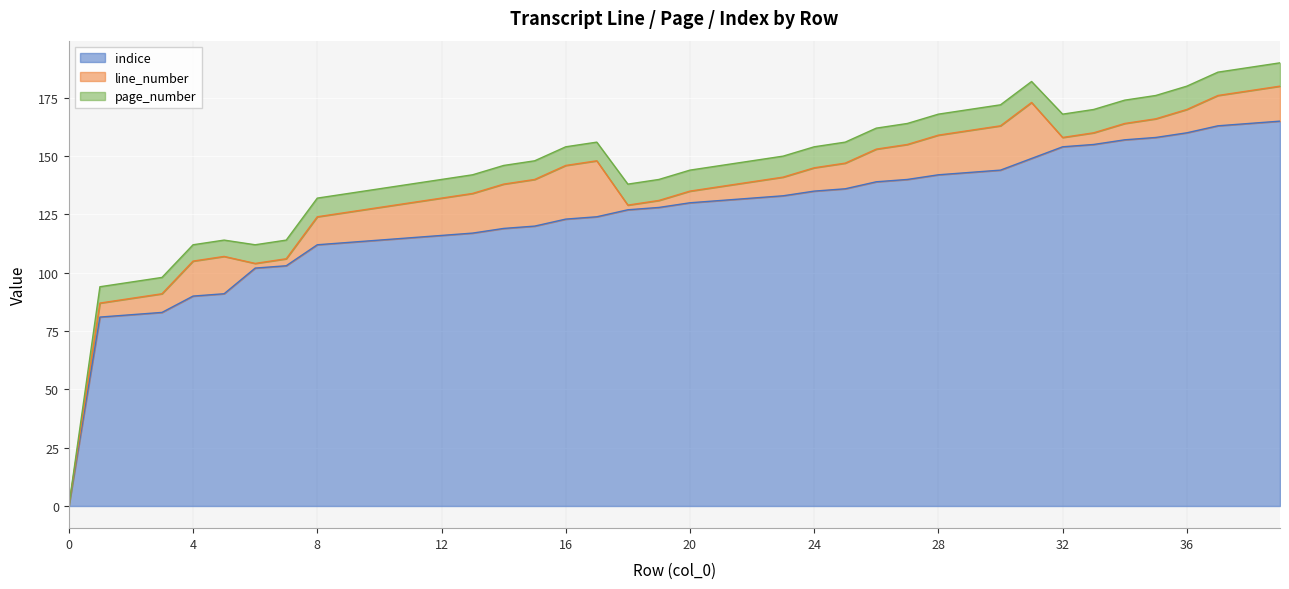

Reading left to right, transcribe all the data shown in this chart.

indice: 0=0	1=81	2=82	3=83	4=90	5=91	6=102	7=103	8=112	9=113	10=114	11=115	12=116	13=117	14=119	15=120	16=123	17=124	18=127	19=128	20=130	21=131	22=132	23=133	24=135	25=136	26=139	27=140	28=142	29=143	30=144	31=149	32=154	33=155	34=157	35=158	36=160	37=163	38=164	39=165
line_number: 0=0	1=6	2=7	3=8	4=15	5=16	6=2	7=3	8=12	9=13	10=14	11=15	12=16	13=17	14=19	15=20	16=23	17=24	18=2	19=3	20=5	21=6	22=7	23=8	24=10	25=11	26=14	27=15	28=17	29=18	30=19	31=24	32=4	33=5	34=7	35=8	36=10	37=13	38=14	39=15
page_number: 0=0	1=7	2=7	3=7	4=7	5=7	6=8	7=8	8=8	9=8	10=8	11=8	12=8	13=8	14=8	15=8	16=8	17=8	18=9	19=9	20=9	21=9	22=9	23=9	24=9	25=9	26=9	27=9	28=9	29=9	30=9	31=9	32=10	33=10	34=10	35=10	36=10	37=10	38=10	39=10